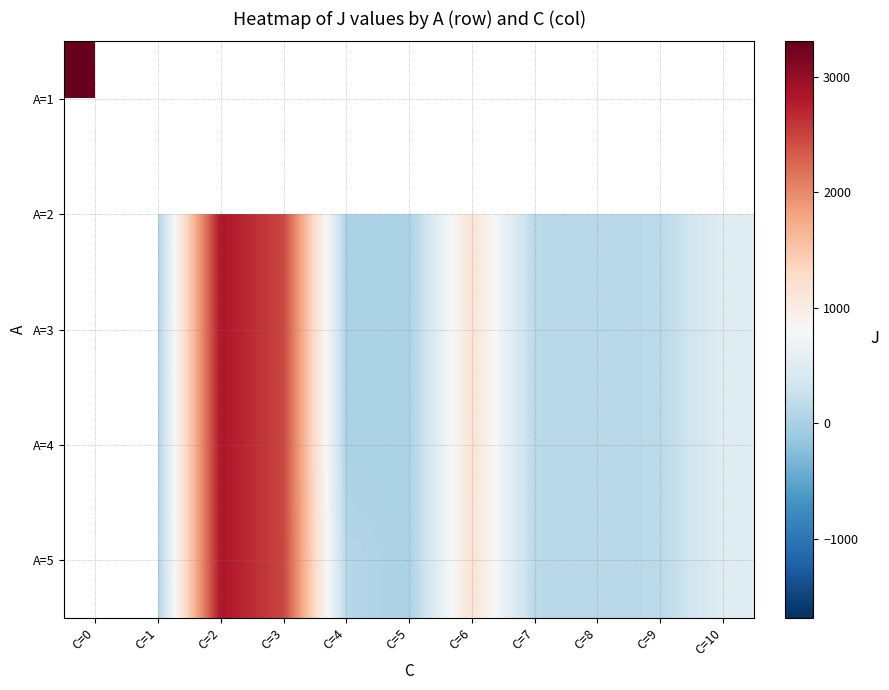

List the series in order of their overall mean, highest first.

A=1, A=2, A=3, A=4, A=5